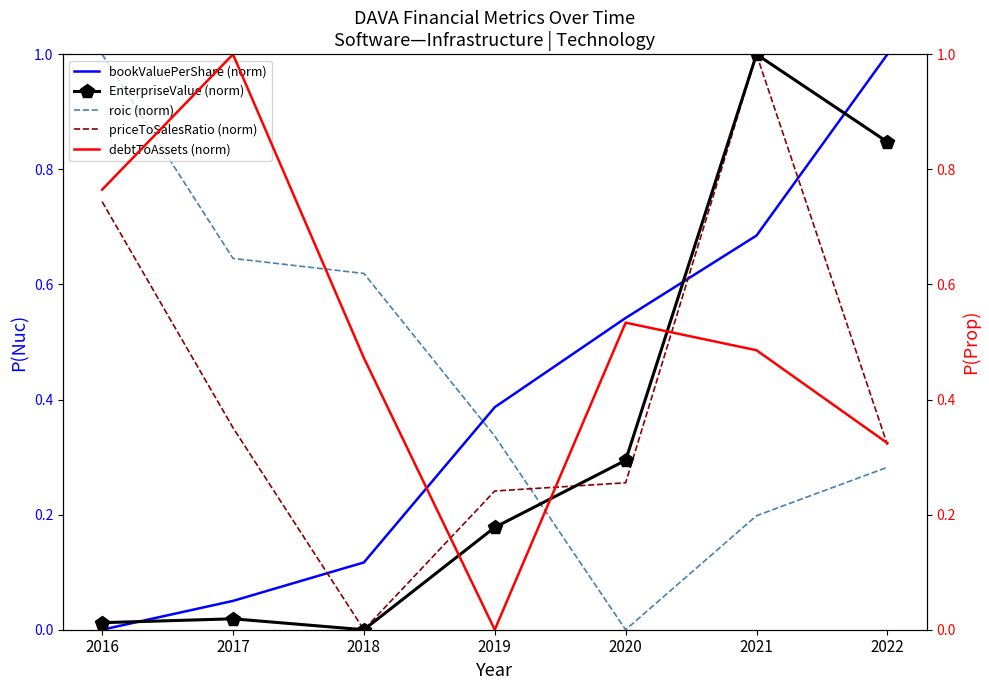

How many lines are shown in the chart?

5